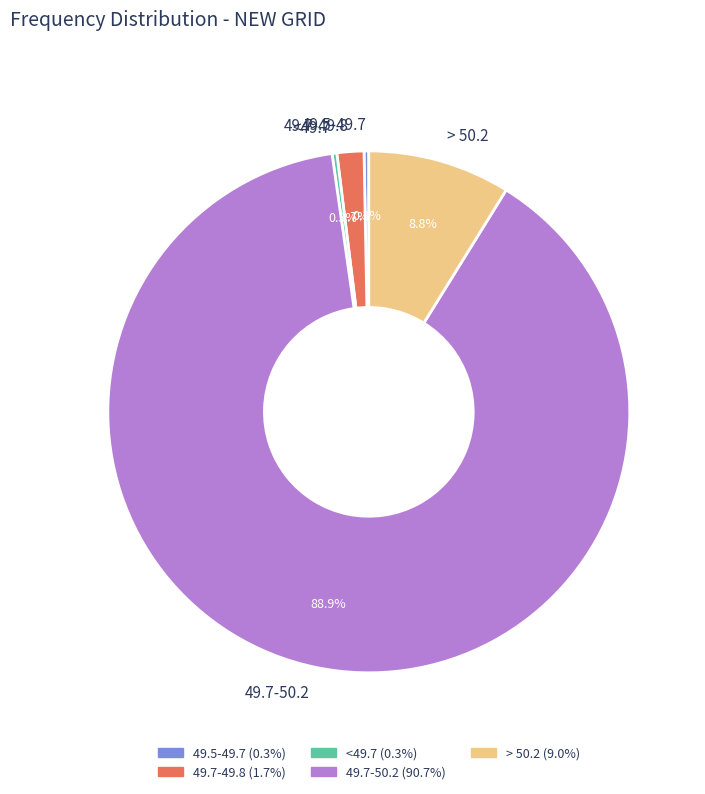

Does 49.7-49.8 represent more than half of the total?

No